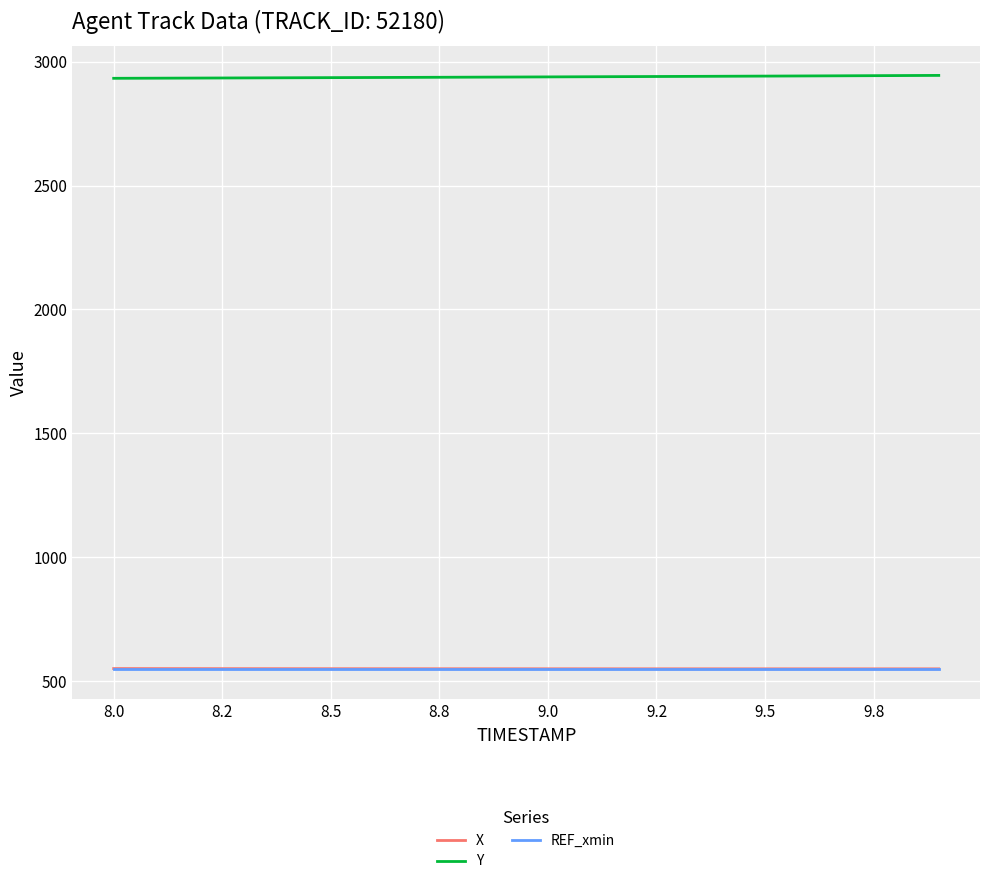

True or false: Y and REF_xmin cross at least once.

False